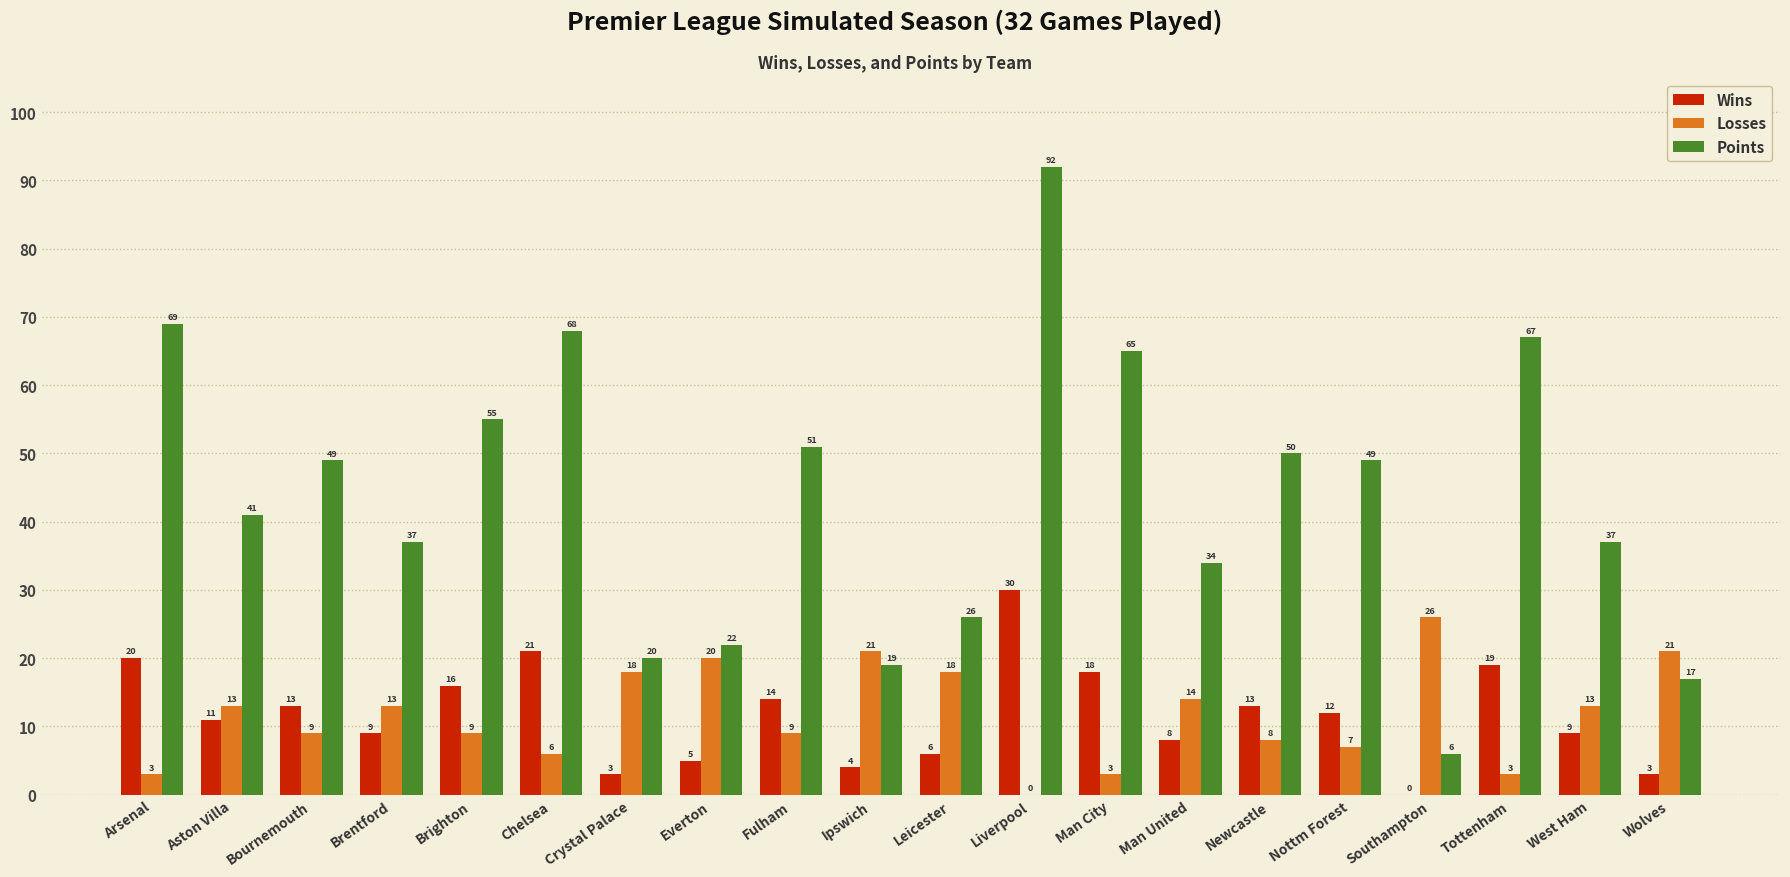

What value does the Wins series have at Arsenal, to the nearest 10?

20